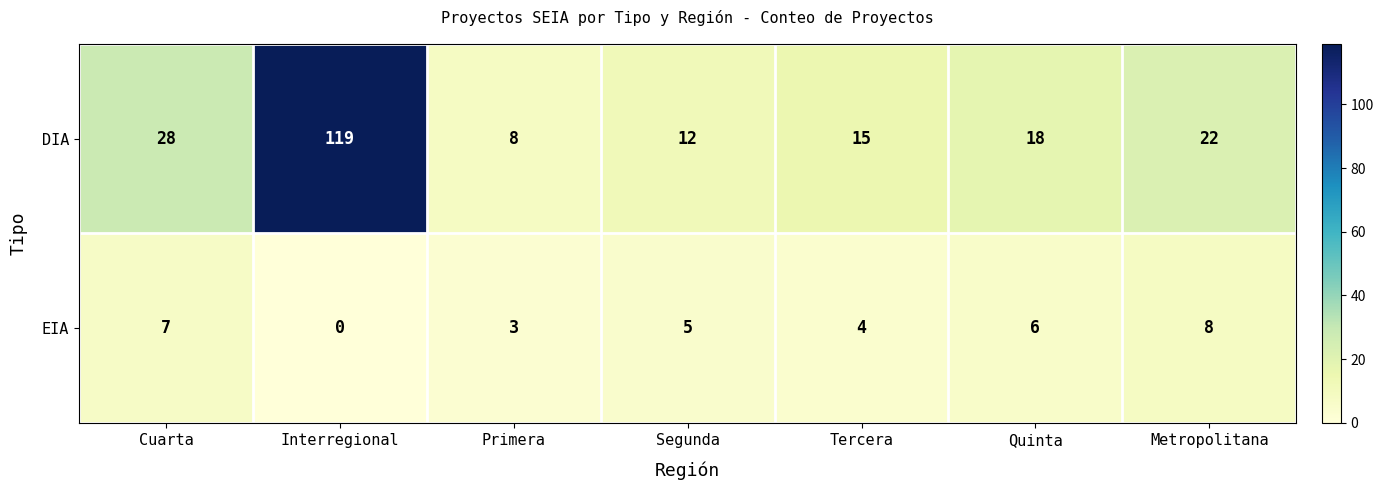

What is the maximum value shown in the chart?

119